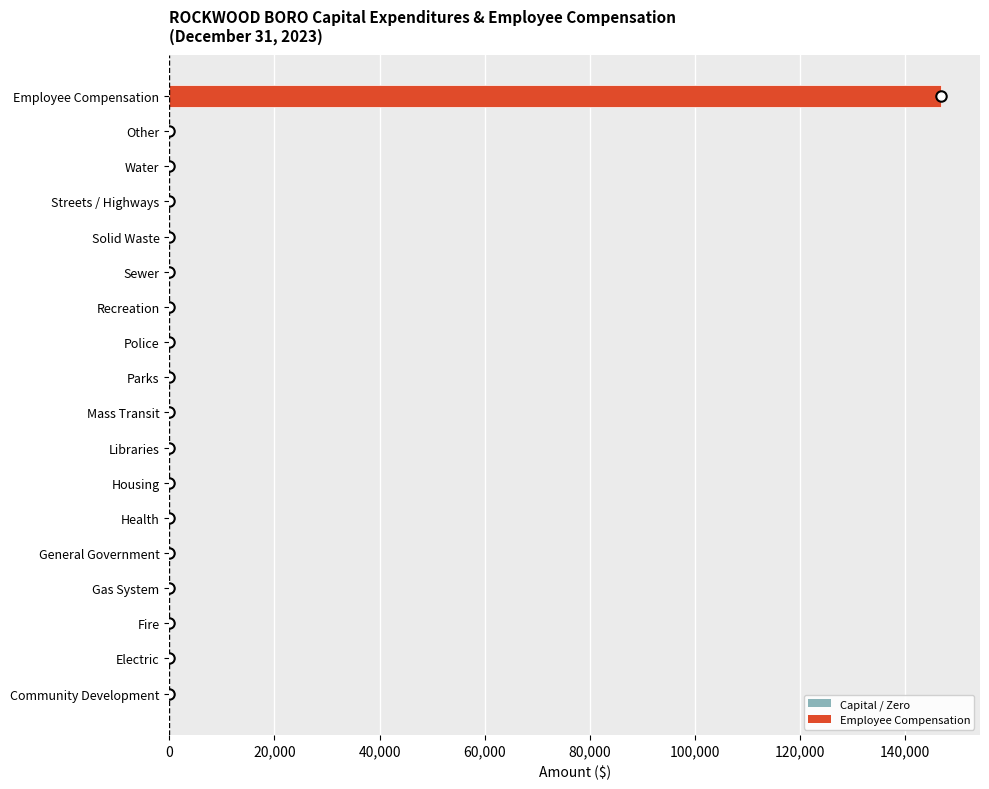

Does the chart contain stacked bars?

No